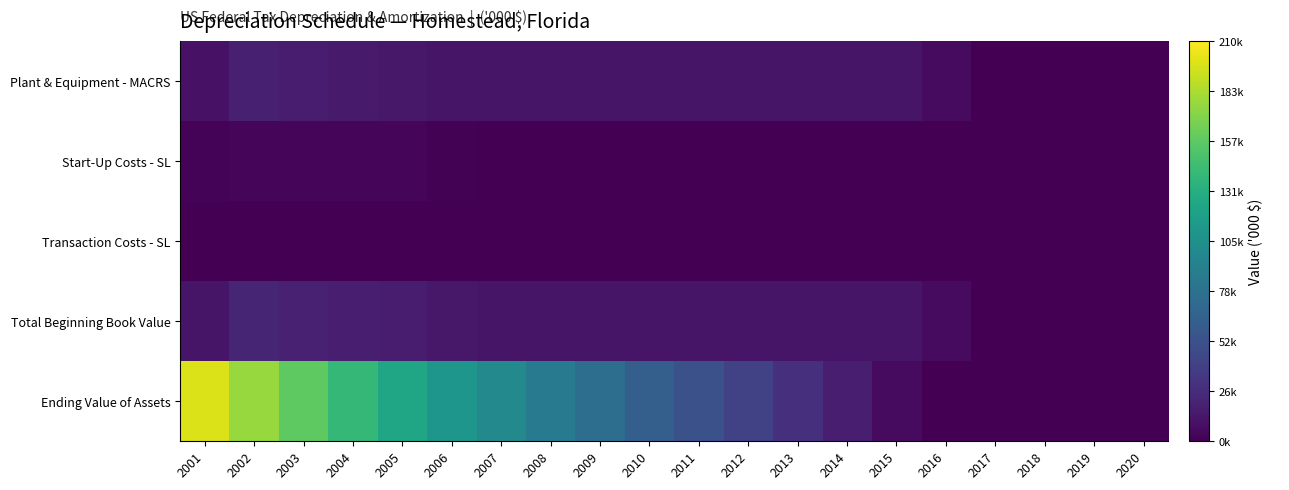

Rank the series at 2014 from lowest to highest value.

Start-Up Costs - SL, Transaction Costs - SL, Plant & Equipment - MACRS, Total Beginning Book Value, Ending Value of Assets